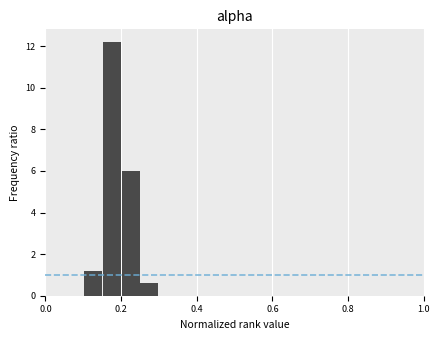

Around what value on the x-axis is the tallest bar? Give the approximate position of its centre, as read against the axis.

0.18